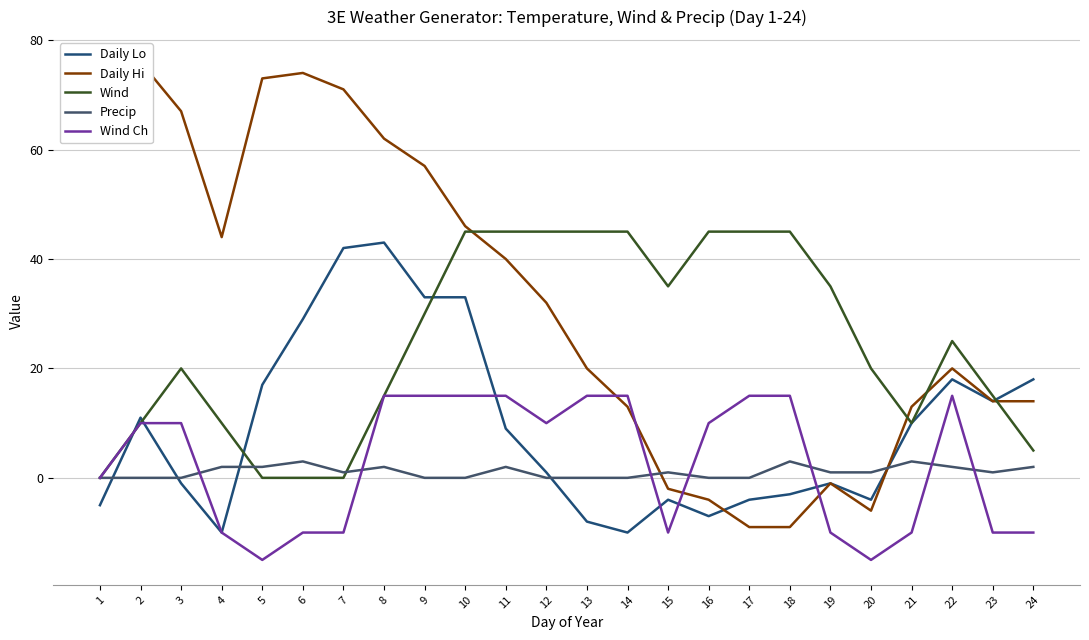

Where is the first local minimum for Wind?

15